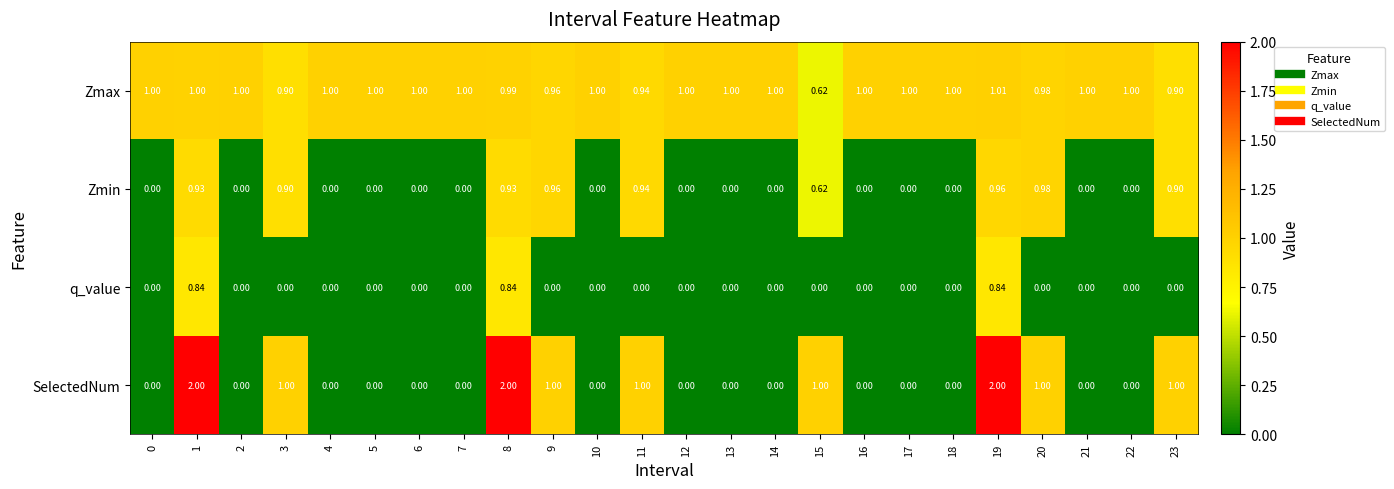

Which series has the widest spread of values?

SelectedNum